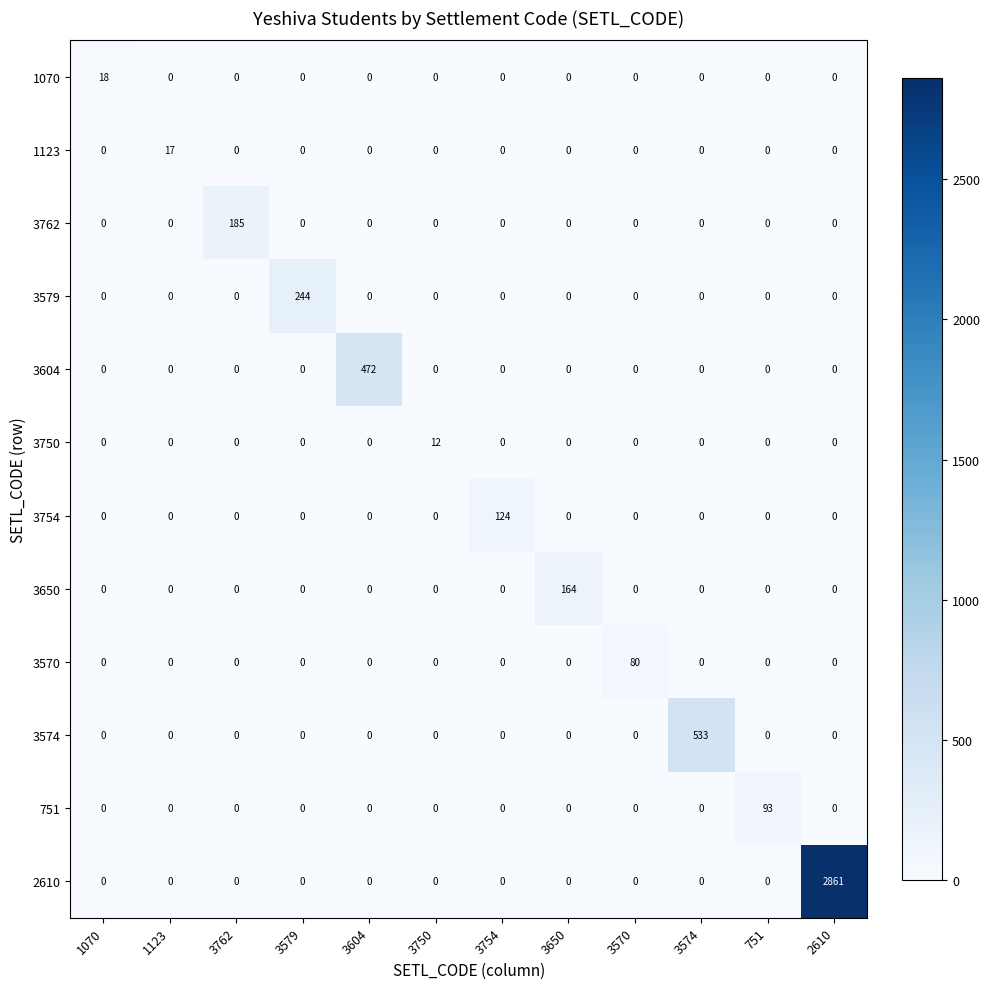

What is the average value of the 3579 series?

20